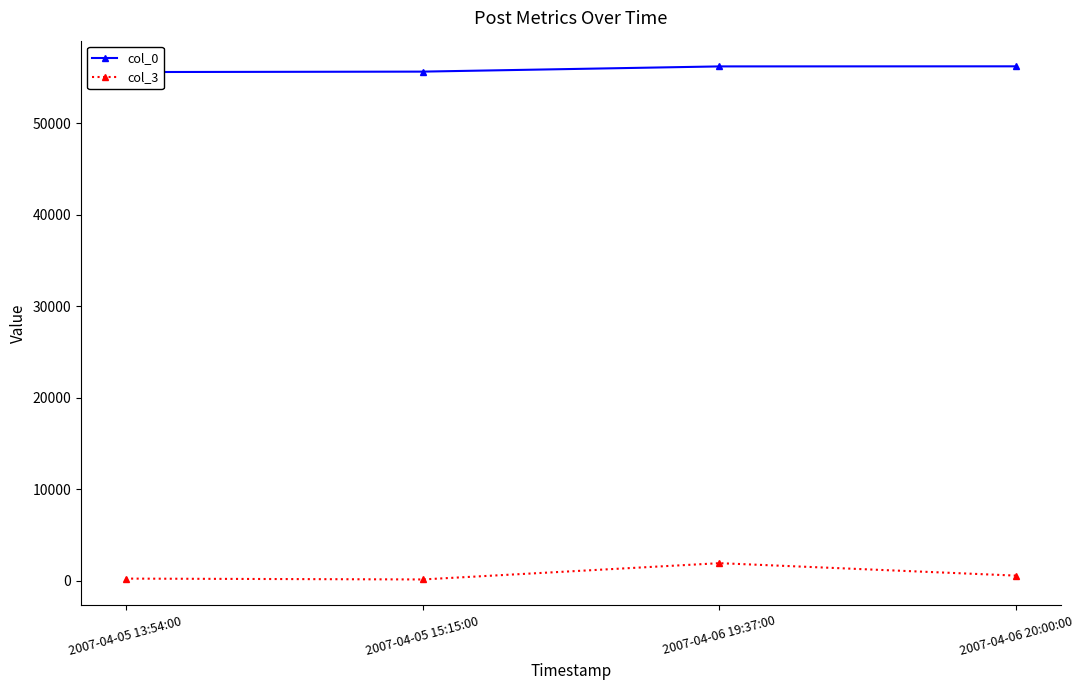

Reading left to right, what are all the values shown in this chart?

col_0: 55593	55640	56210	56219
col_3: 261	168	1947	586